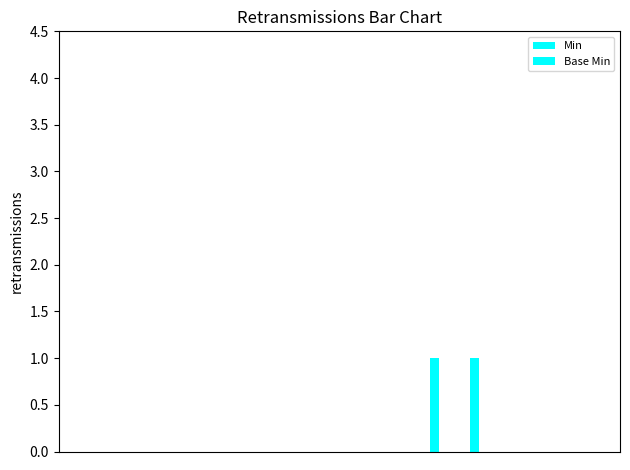

How many values in Base Min are above zero?

1